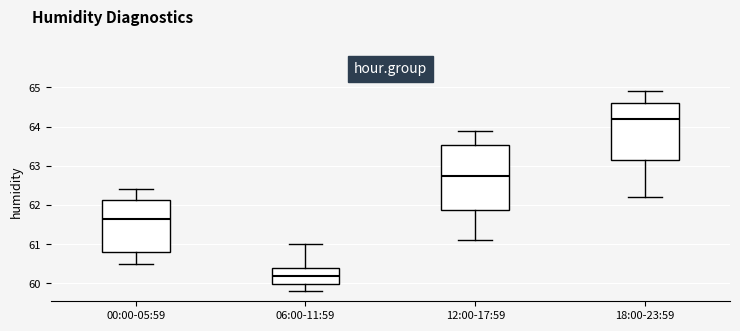

Reading left to right, read every box against the y-axis: the position of its median line, the range the box covers, and the ends of its whiskers. The values are not printed on the chart, so give them approximately, as read against the axis.

00:00-05:59: median 61.7, box 60.8 to 62.1, whiskers 60.5 to 62.4
06:00-11:59: median 60.2, box 60.0 to 60.4, whiskers 59.8 to 61.0
12:00-17:59: median 62.8, box 61.9 to 63.5, whiskers 61.1 to 63.9
18:00-23:59: median 64.2, box 63.2 to 64.6, whiskers 62.2 to 64.9